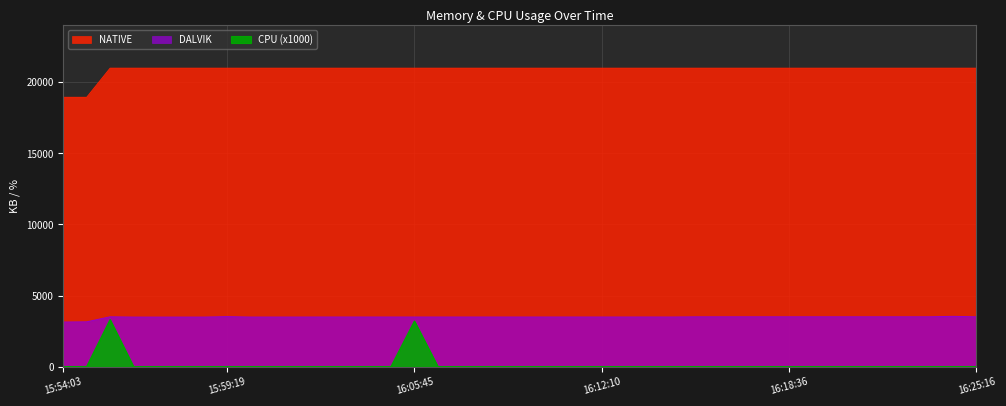

True or false: DALVIK and CPU cross at least once.

False